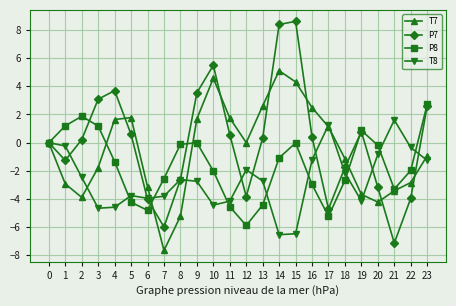

What is the sum of all T7 values?

-13.7